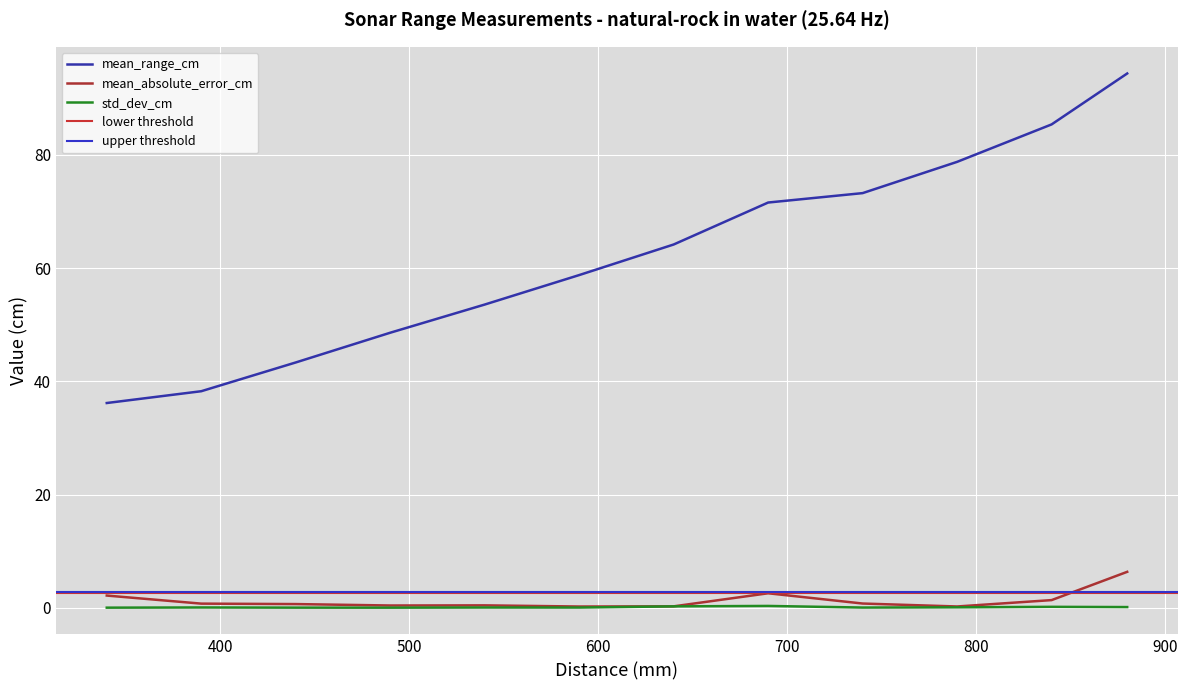

How many data points in mean_range_cm are less than 64?

6